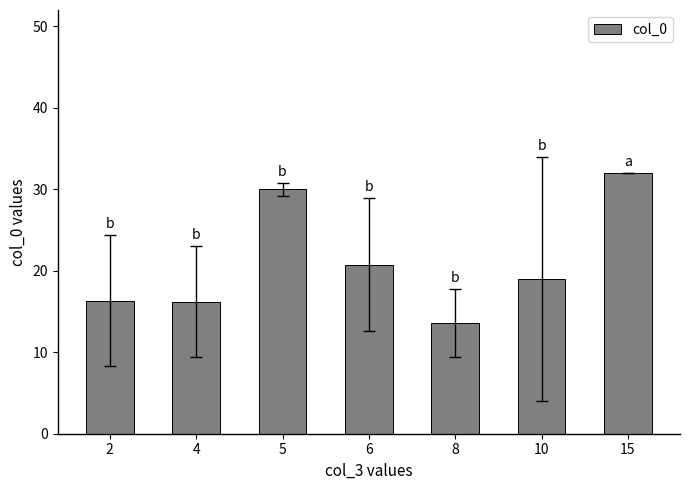

What is the difference between the second highest and second lowest values?

13.8